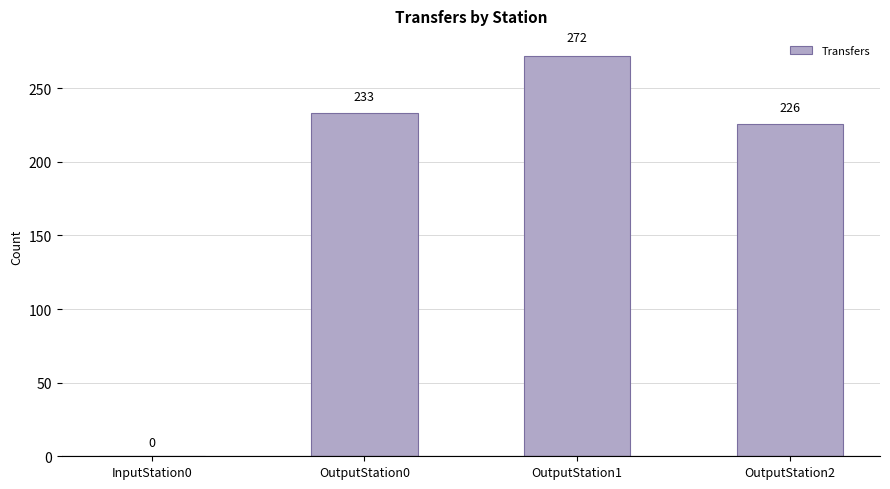

What is the approximate value at OutputStation2?

226